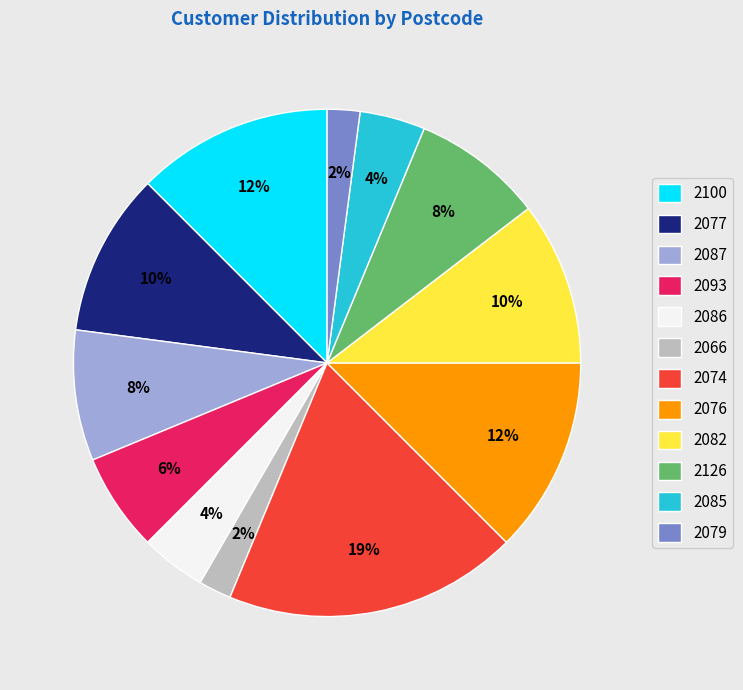

Do 2082 and 2074 together represent more than half of the pie?

No